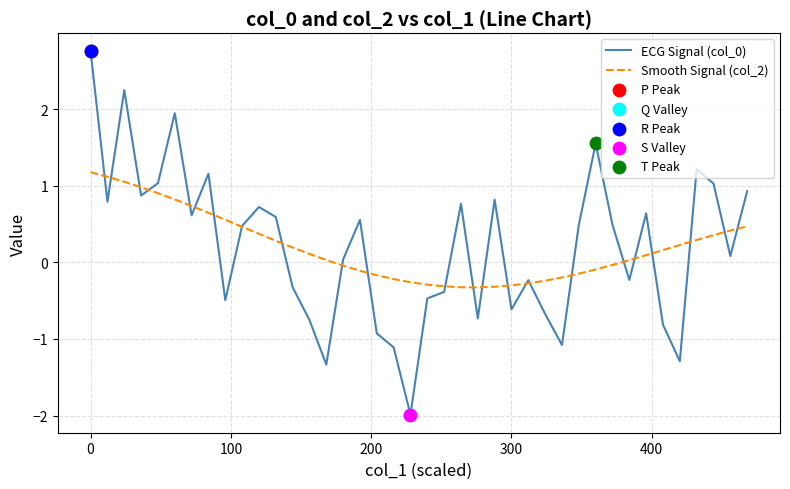

At how many categories does at least one series exceed -1?

40